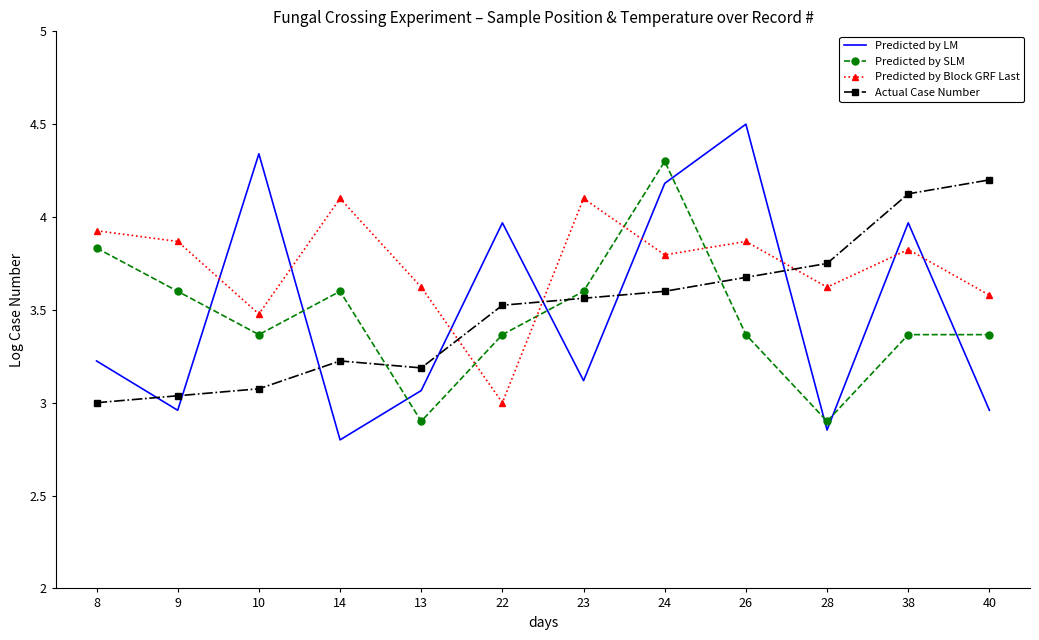

True or false: Predicted by SLM and Predicted by LM cross at least once.

True